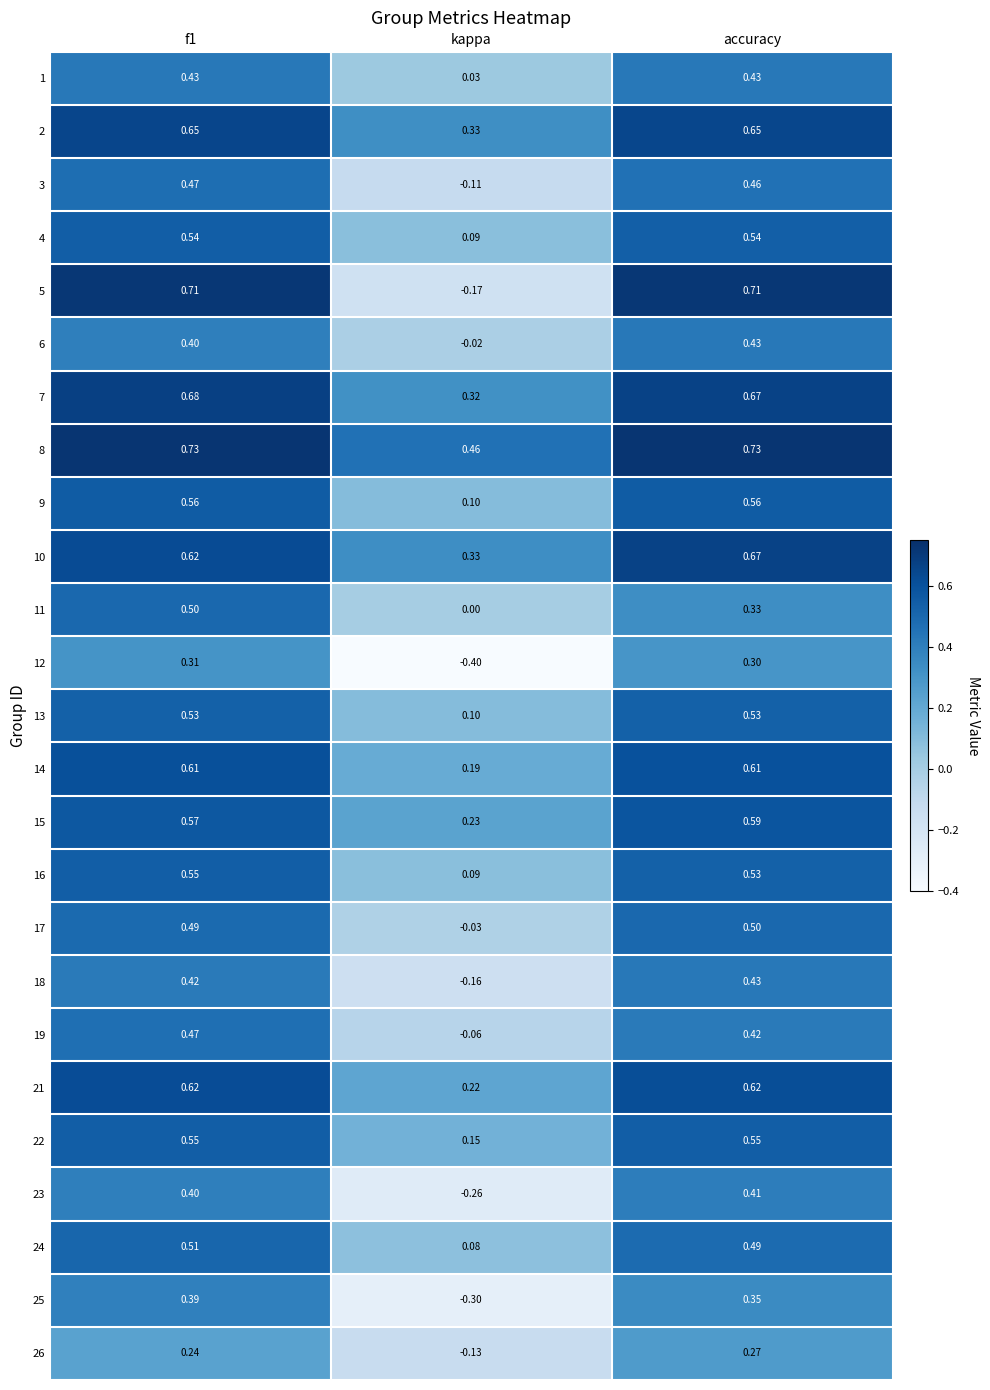

At which label is 21 closest to 0?

kappa